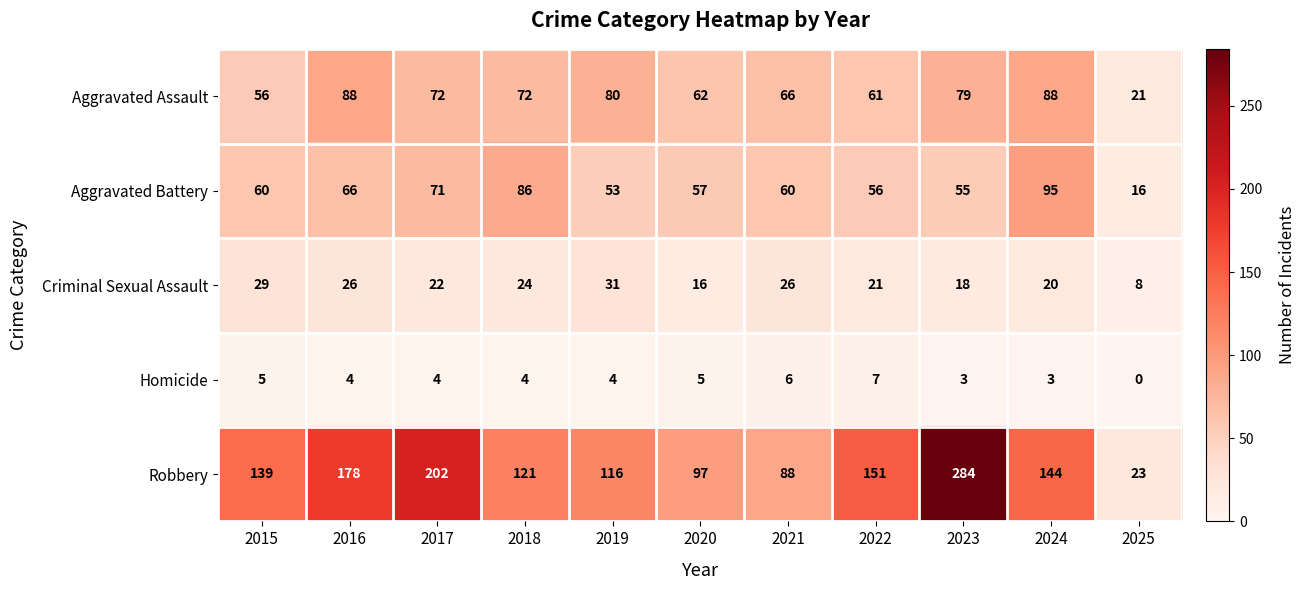

Is it true that Robbery equals 191 at 2019?

False